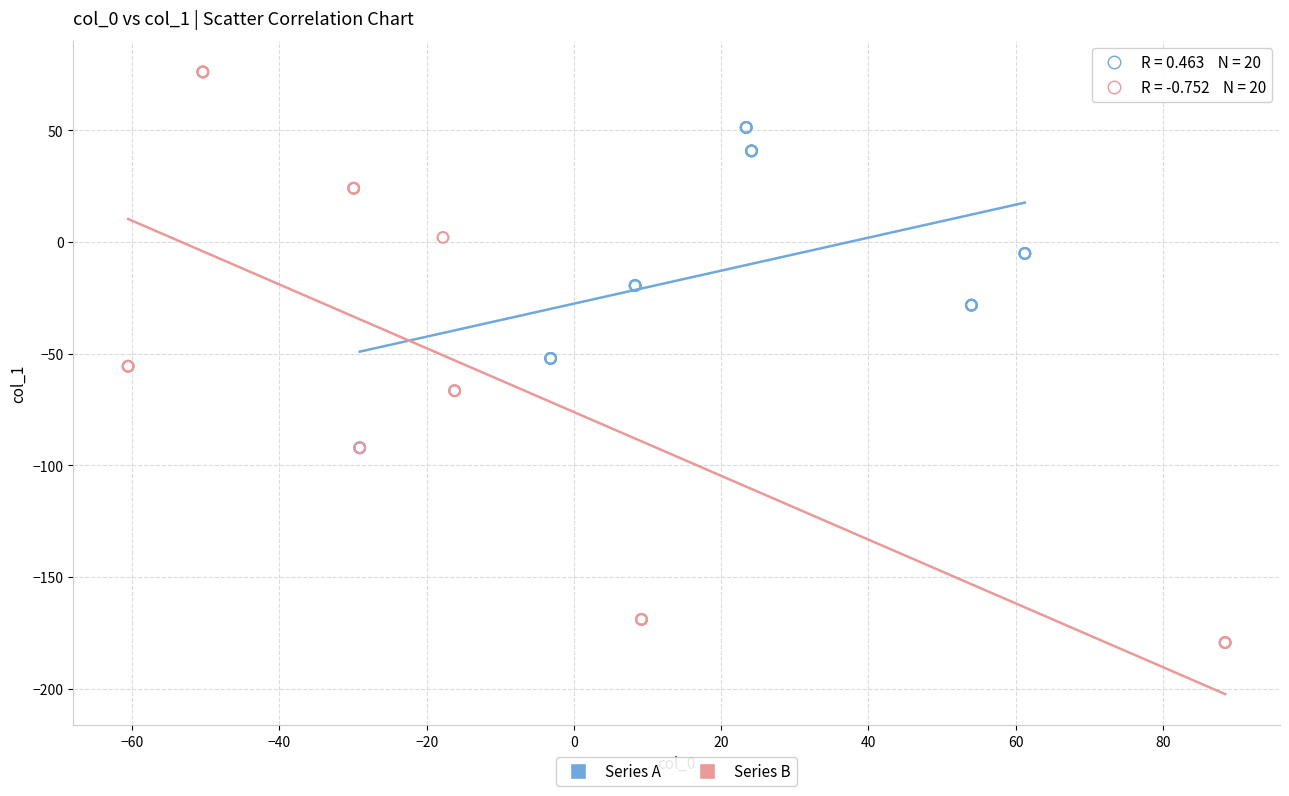

Which series reaches the minimum Y coordinate?

Series B